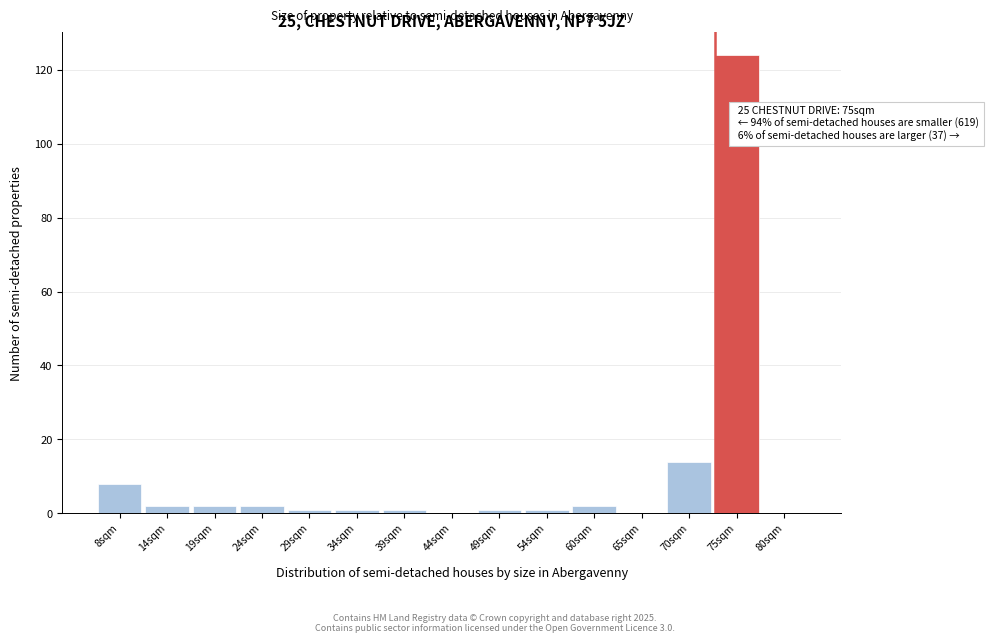

Reading left to right, transcribe all the data shown in this chart.

8sqm=8	14sqm=2	19sqm=2	24sqm=2	29sqm=1	34sqm=1	39sqm=1	44sqm=0	49sqm=1	54sqm=1	60sqm=2	65sqm=0	70sqm=14	75sqm=124	80sqm=0